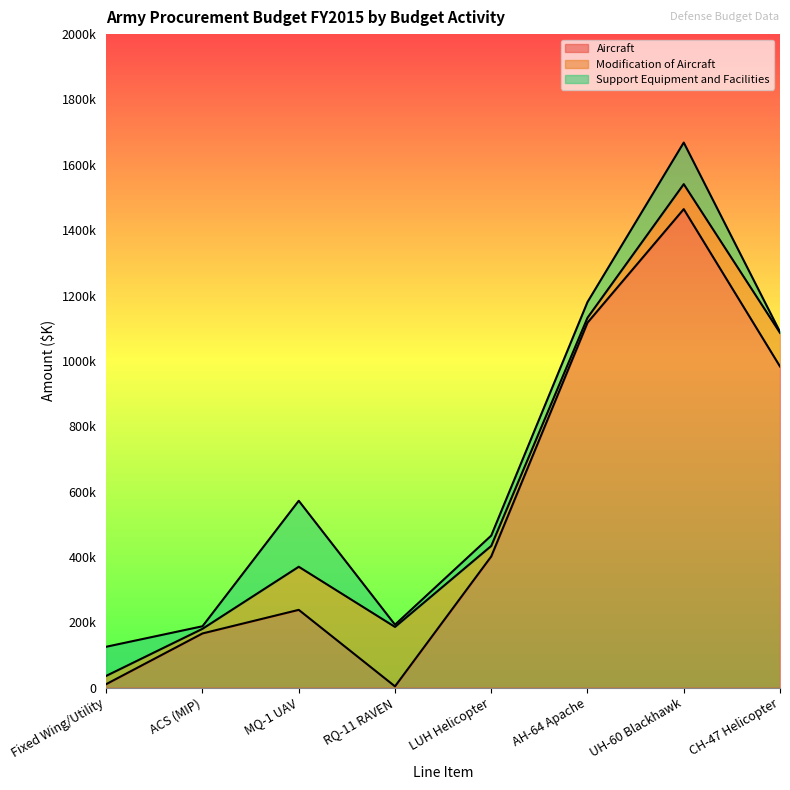

Which series has the widest spread of values?

Aircraft